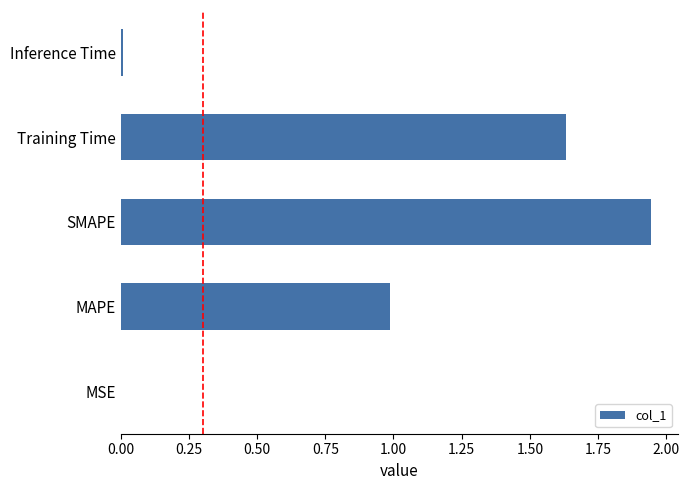

What is the sum of all values?

4.6